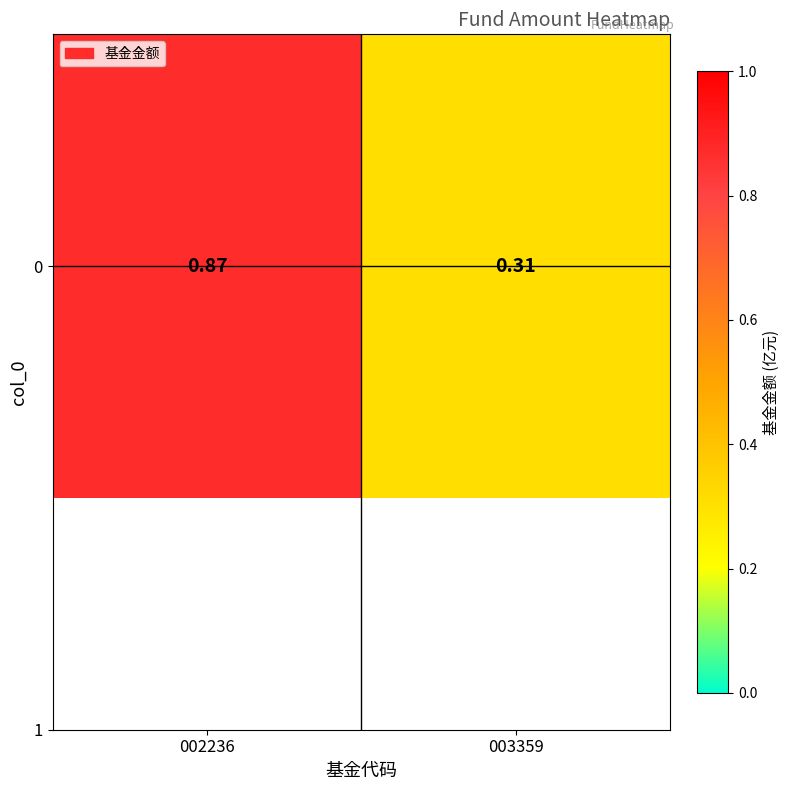

What is the sum of the values at 002236 and 003359?

1.2